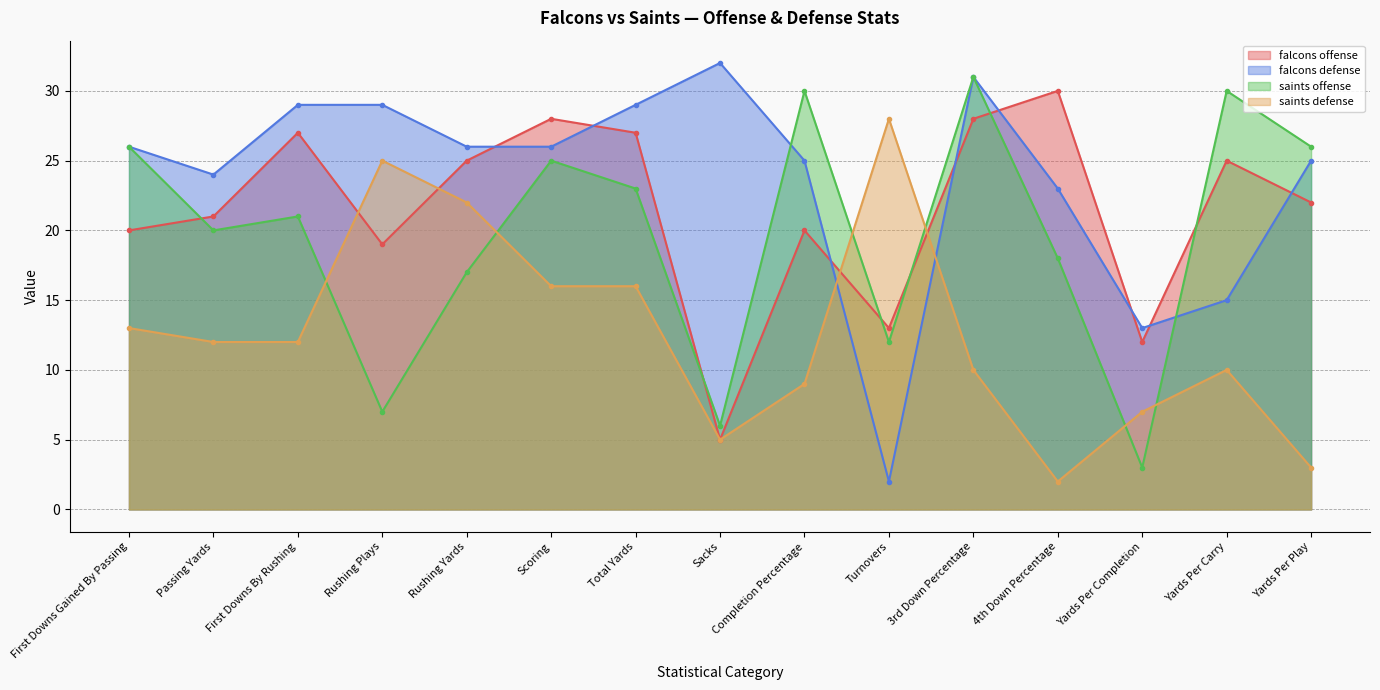

What is the sum of all falcons offense values?

322